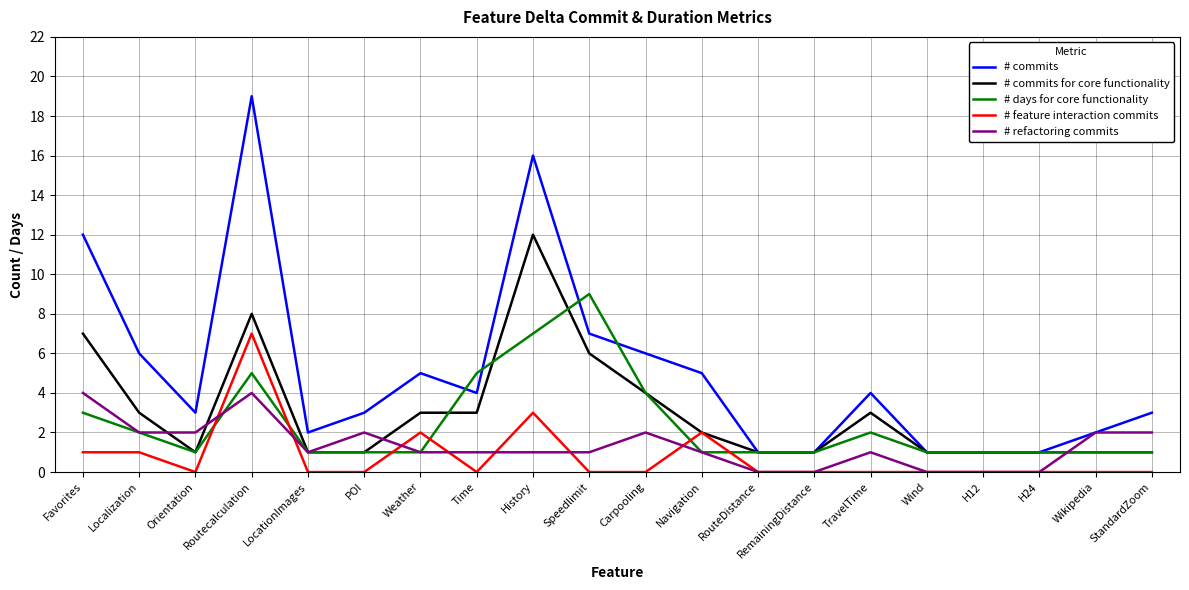

True or false: # days for core functionality and # refactoring commits intersect in this chart.

True